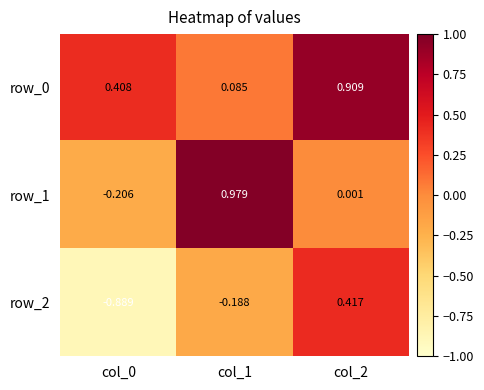

Is the value of row_0 at col_1 greater than the value of row_1 at col_0?

Yes